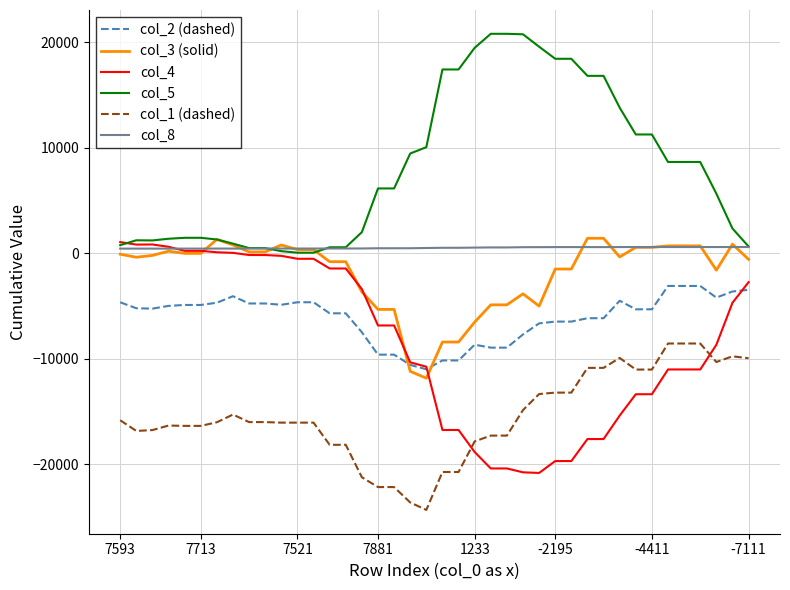

True or false: col_1 (dashed) and col_8 cross at least once.

False